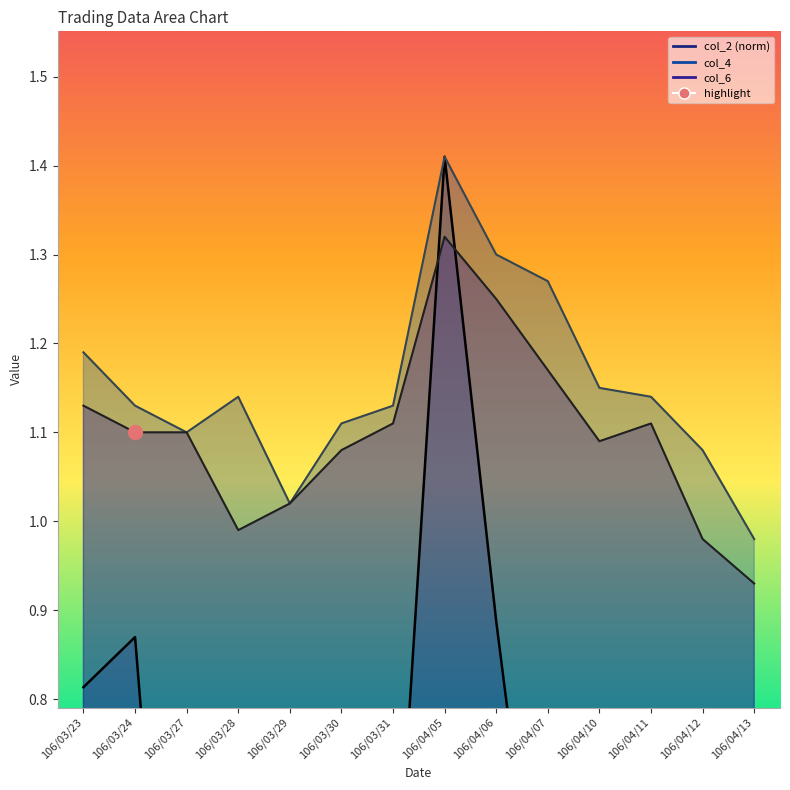

True or false: col_4 has a value of 0.7 at 106/03/24.

False